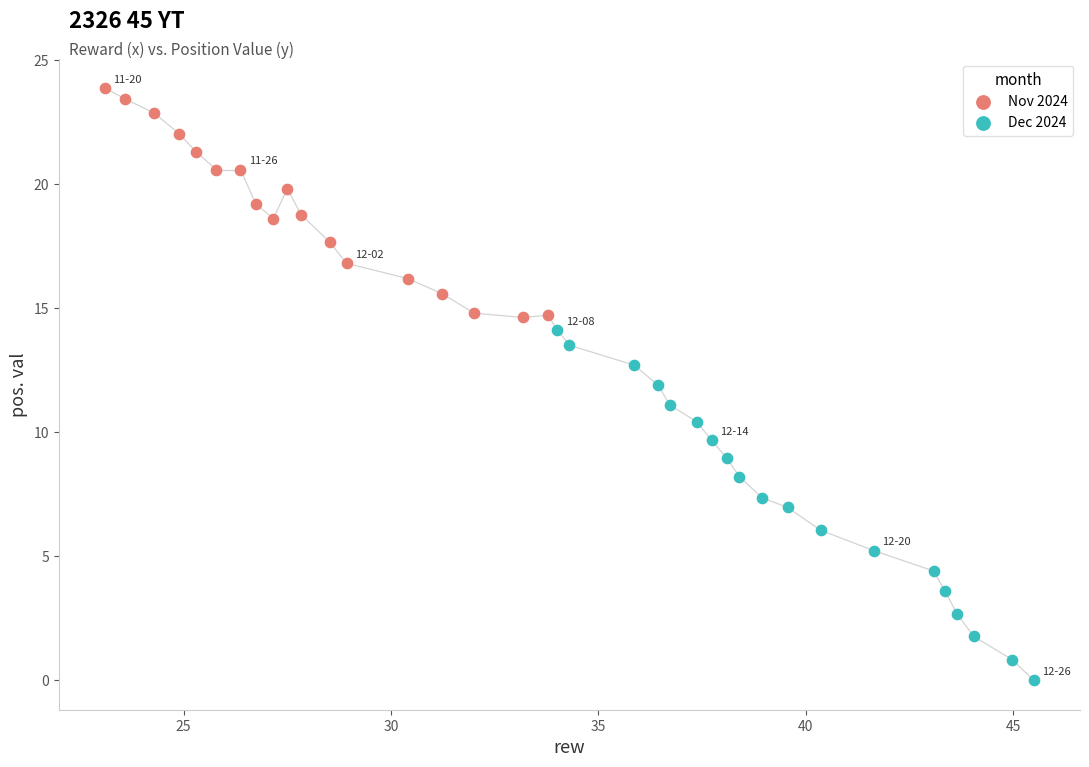

Which series has the widest spread of Y values?

Dec 2024